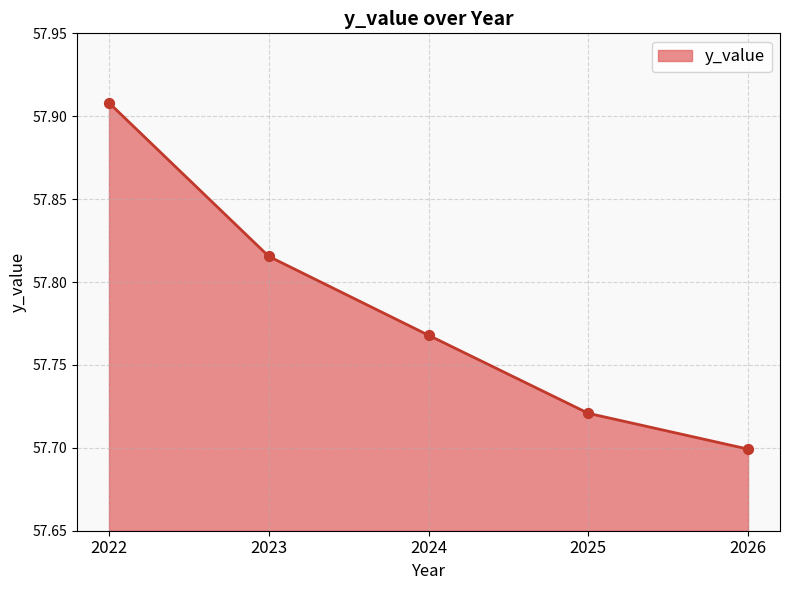

Approximately how many times larger is the value at 2024 compared to 2023?

1.0